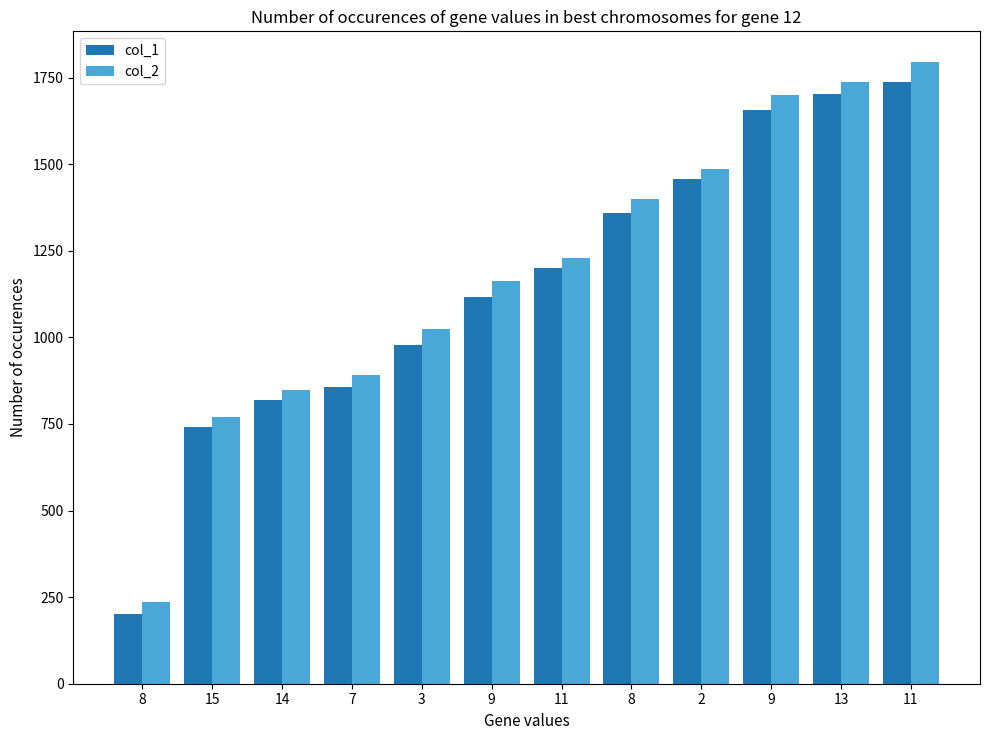

What is the sum of the col_2 values at 9 and 3?

2725